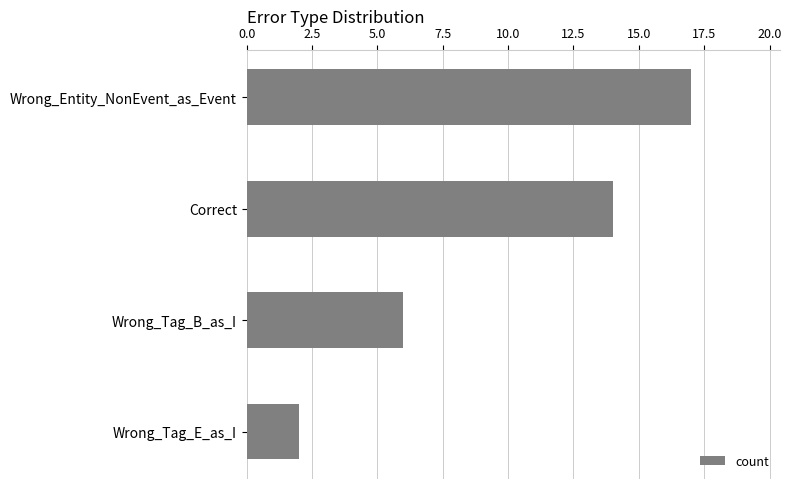

Rank the categories by value from highest to lowest.

Wrong_Entity_NonEvent_as_Event, Correct, Wrong_Tag_B_as_I, Wrong_Tag_E_as_I